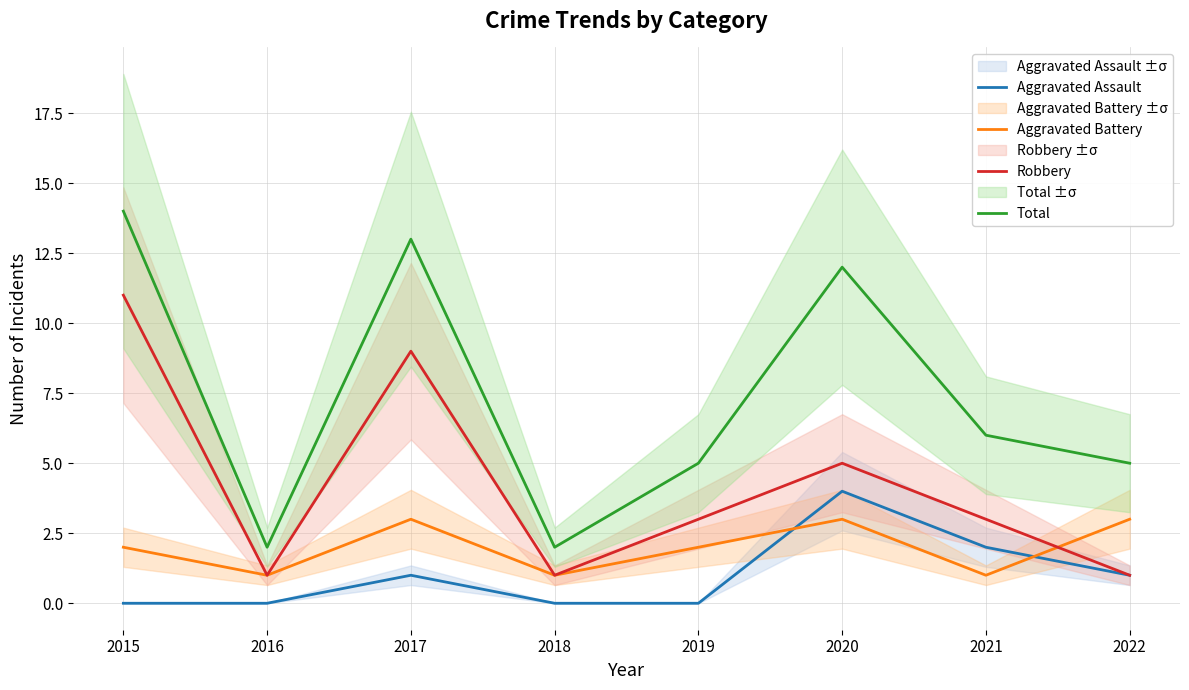

Is the value of Aggravated Assault at 2020 greater than the value of Robbery at 2019?

Yes